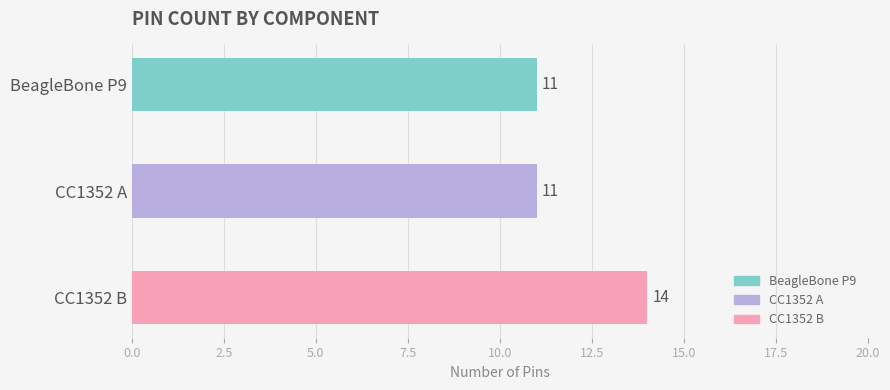

What is the change in value from BeagleBone P9 to CC1352 B?

+3